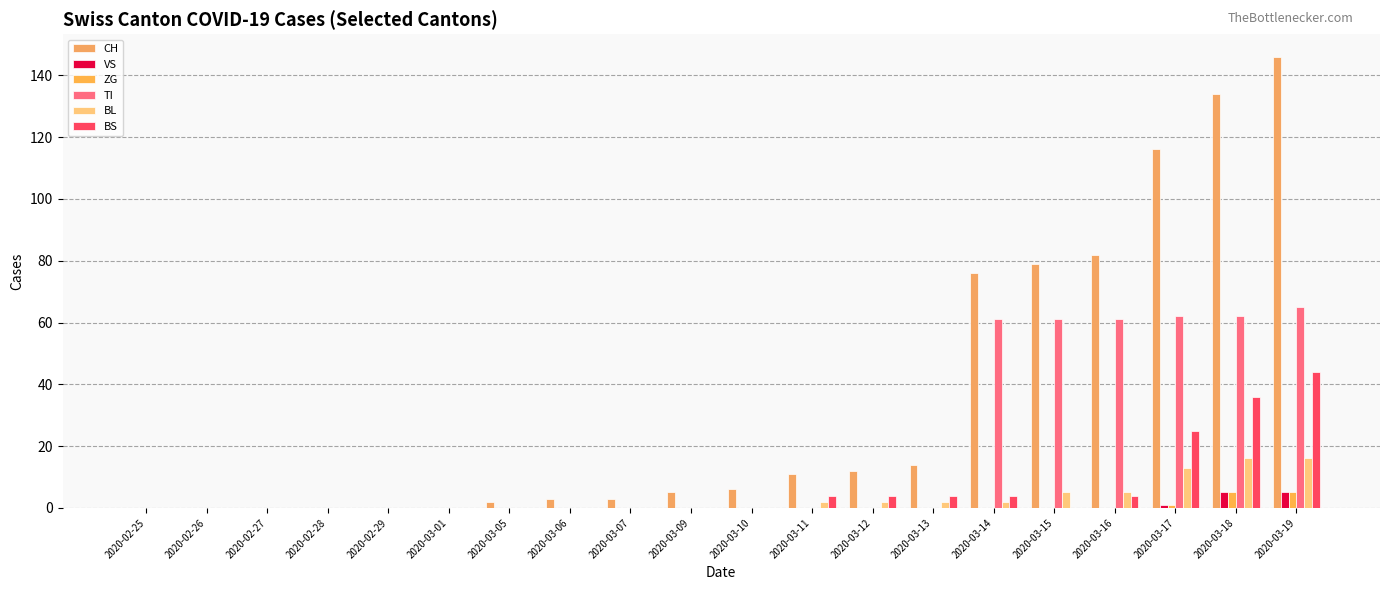

Reading left to right, transcribe all the data shown in this chart.

CH: 0	0	0	0	0	0	2	3	3	5	6	11	12	14	76	79	82	116	134	146
VS: 0	0	0	0	0	0	0	0	0	0	0	0	0	0	0	0	0	1	5	5
ZG: 0	0	0	0	0	0	0	0	0	0	0	0	0	0	0	0	0	1	5	5
TI: 0	0	0	0	0	0	0	0	0	0	0	0	0	0	61	61	61	62	62	65
BL: 0	0	0	0	0	0	0	0	0	0	0	2	2	2	2	5	5	13	16	16
BS: 0	0	0	0	0	0	0	0	0	0	0	4	4	4	4	0	4	25	36	44